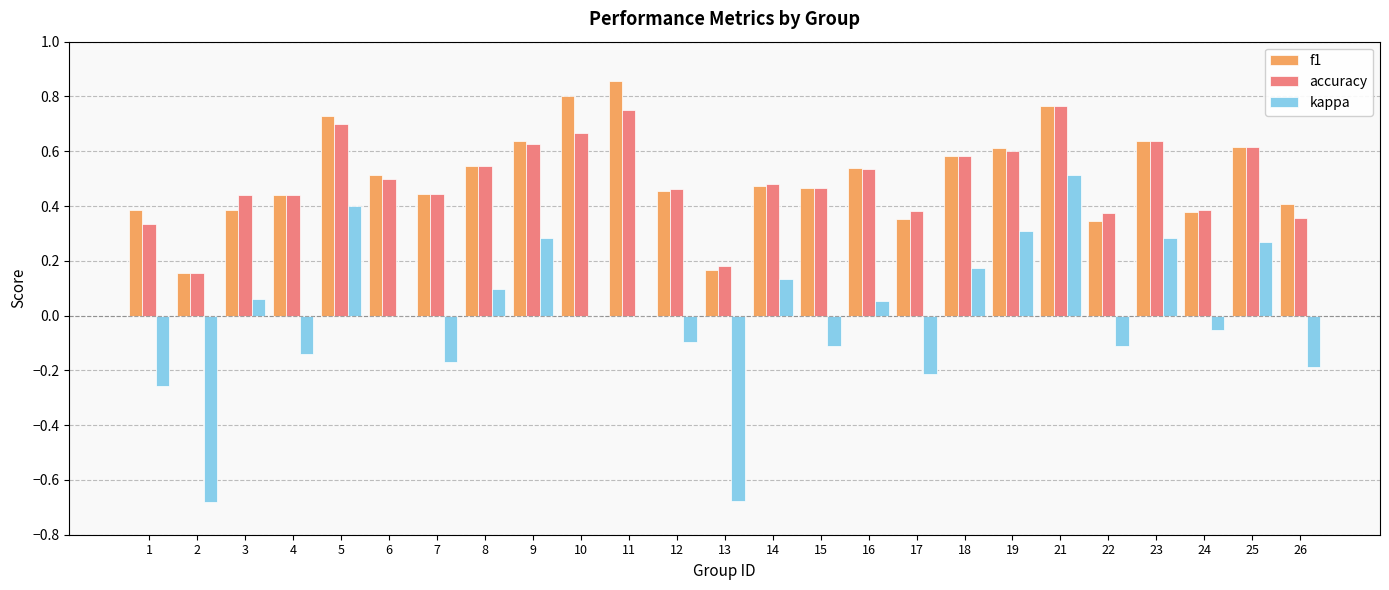

Is the value of f1 at 8 greater than the value of kappa at 16?

Yes